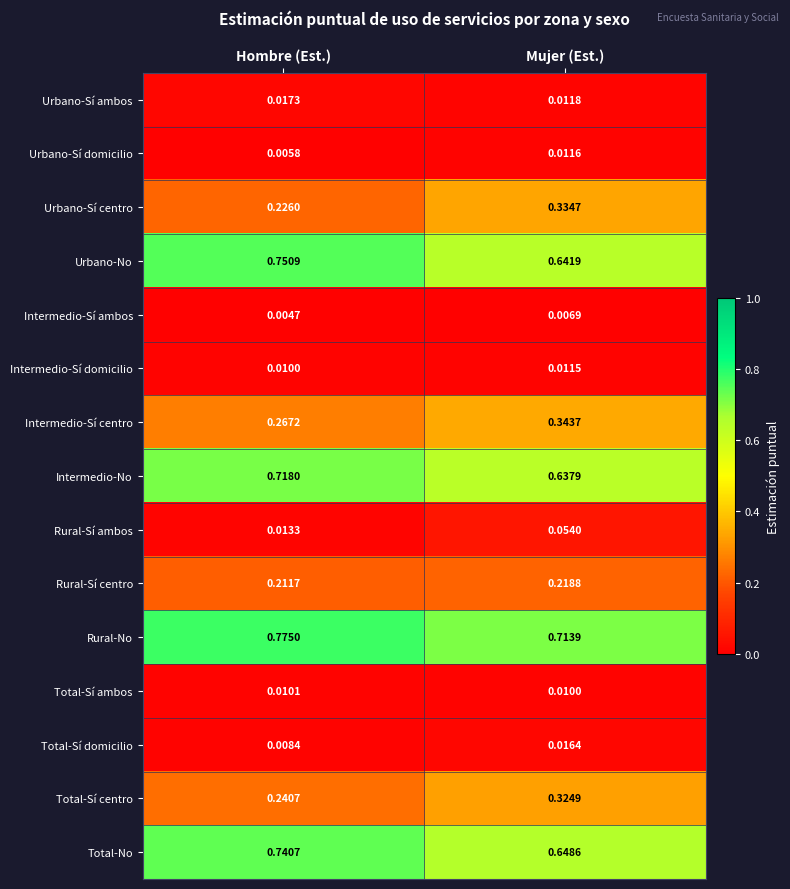

Which series has the largest total across all categories?

Rural-No